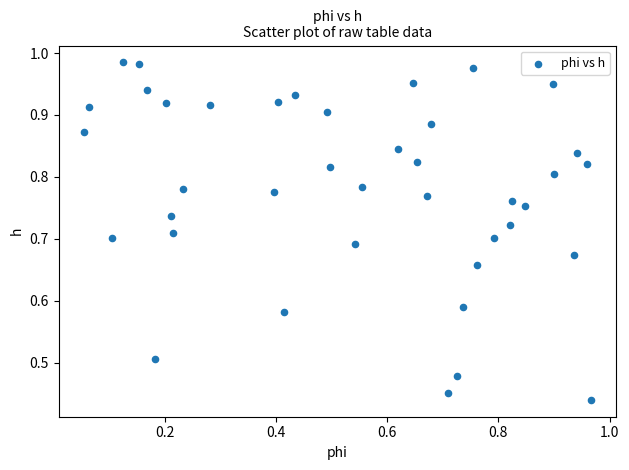

How many points are shown in the scatter plot?

40